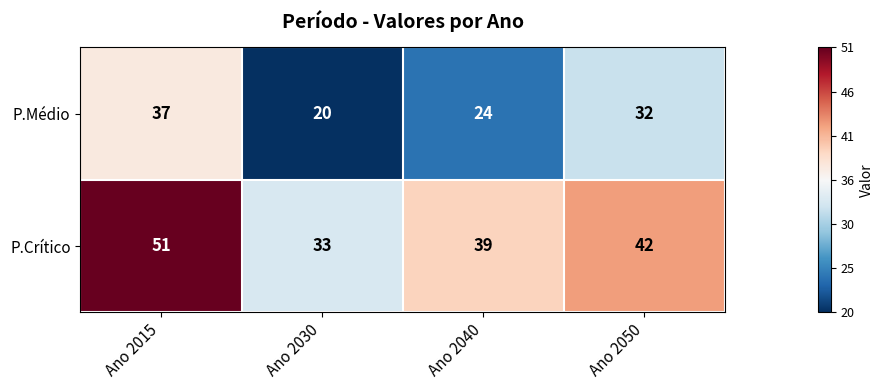

True or false: P.Médio has a value of 24 at Ano 2040.

True